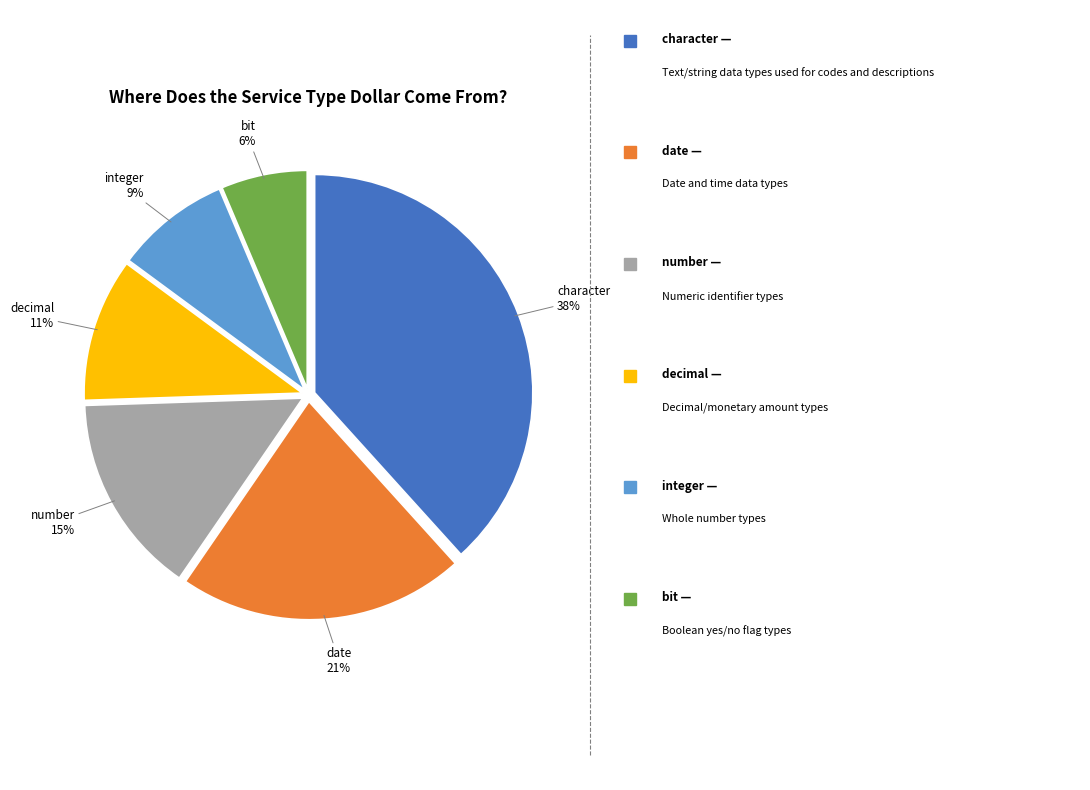

Which has a higher value, number or integer?

number